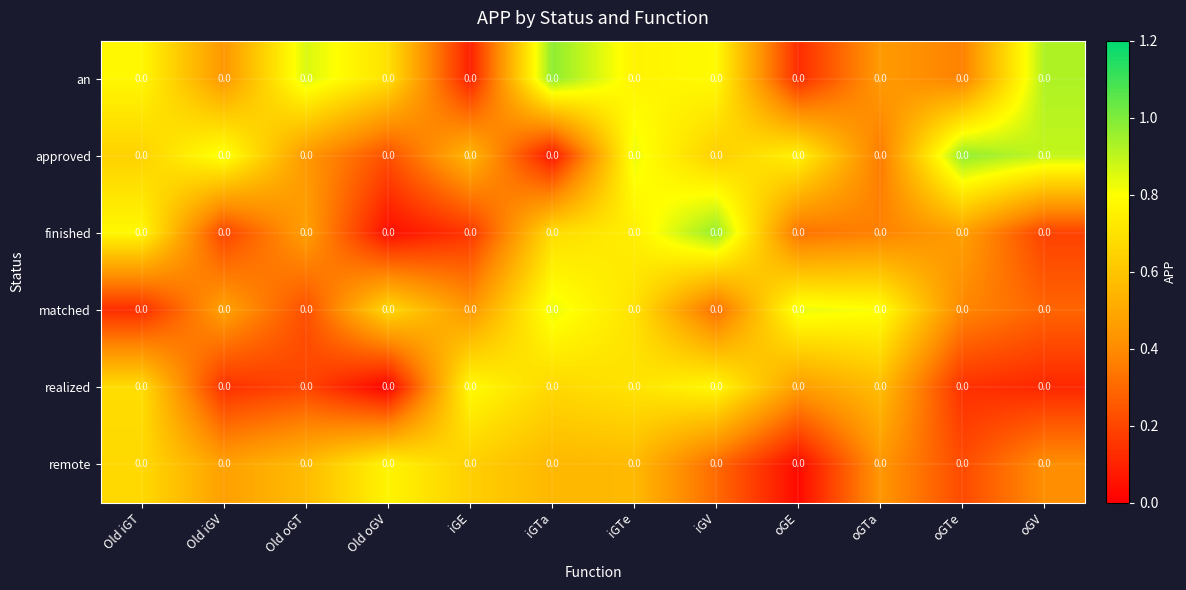

The finished series shows 0.6 at oGE. True or false?

False